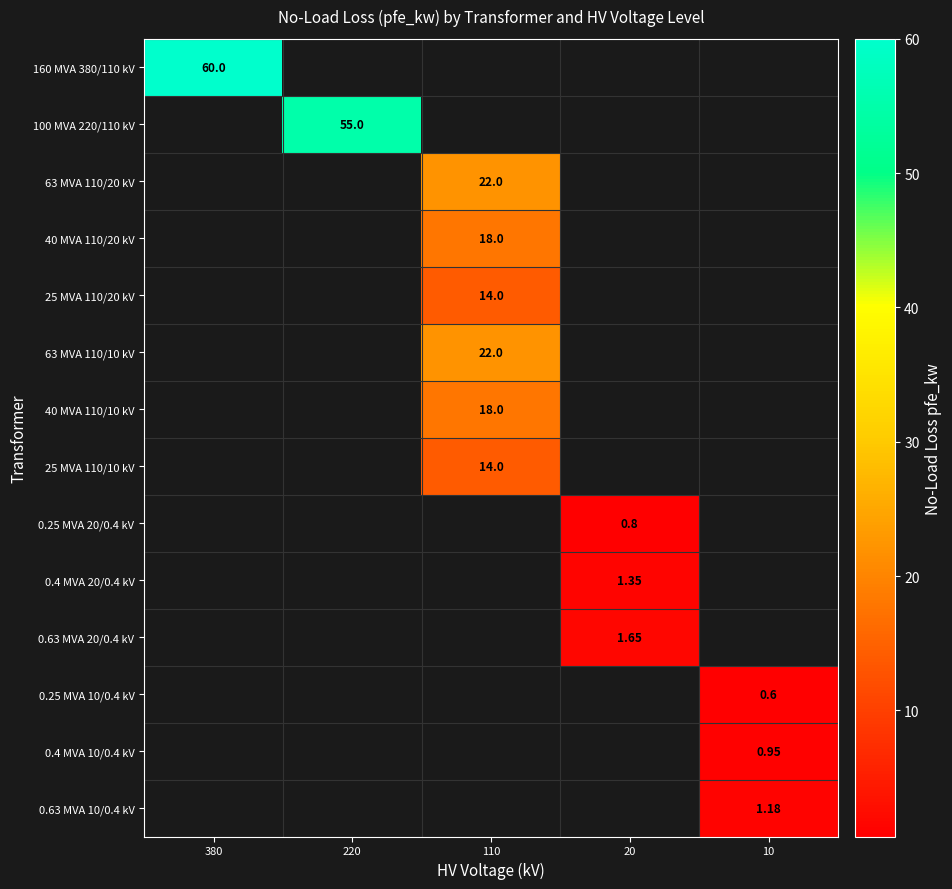

What is the maximum value shown in the chart?

60.0